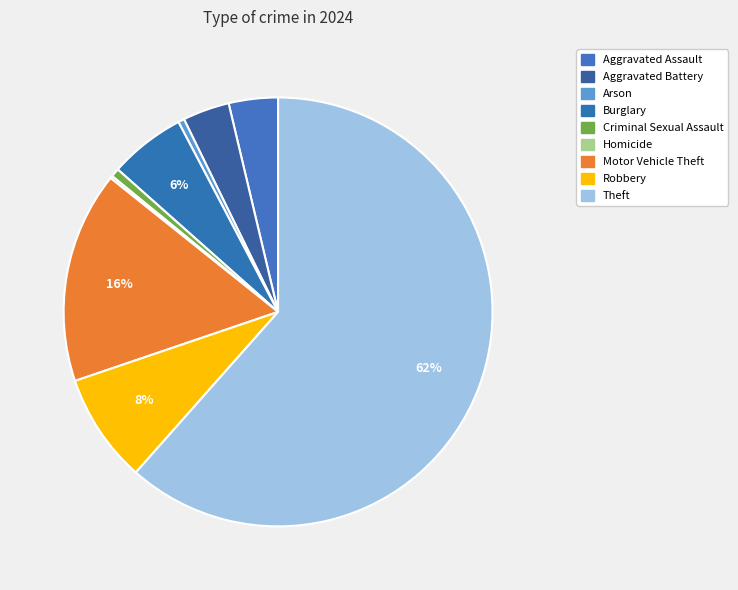

Count the number of slices in the pie.

9